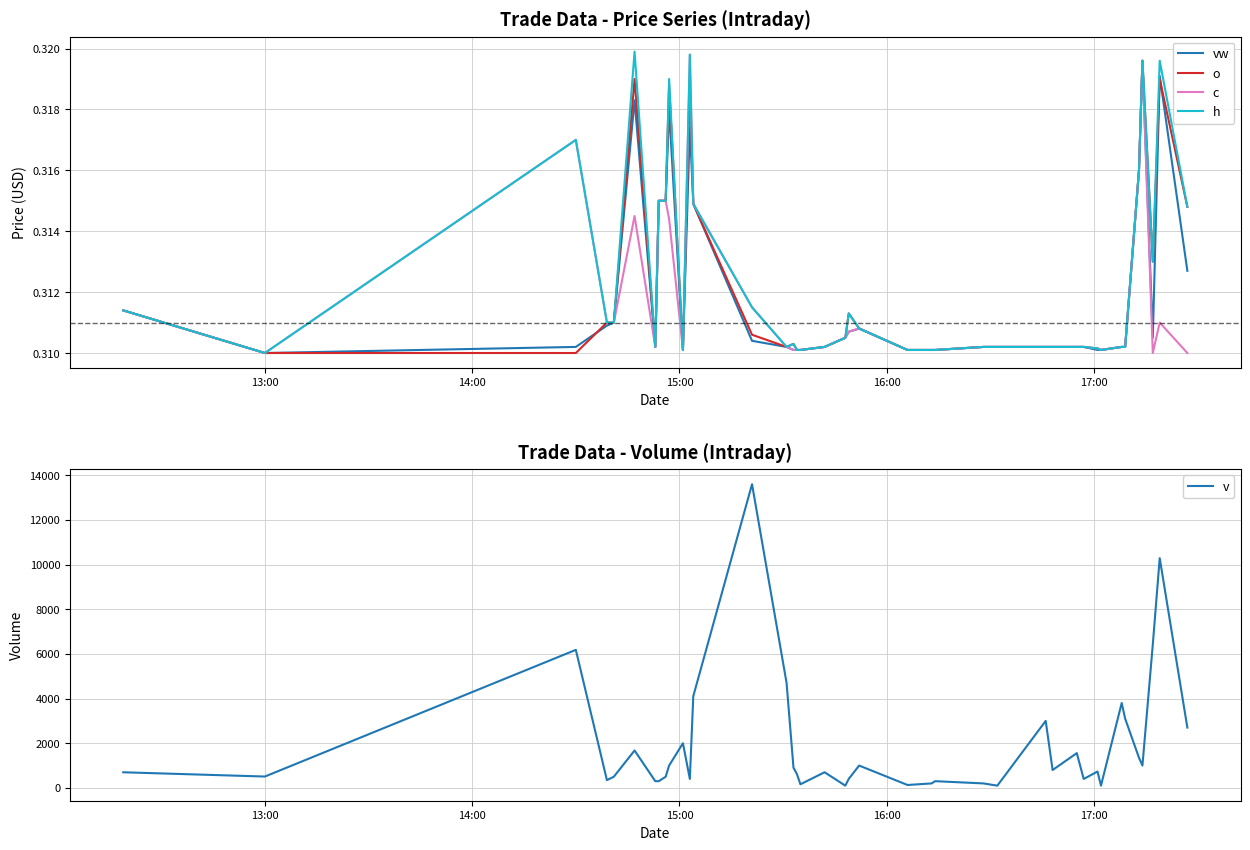

Which series has the largest range (max minus min)?

v